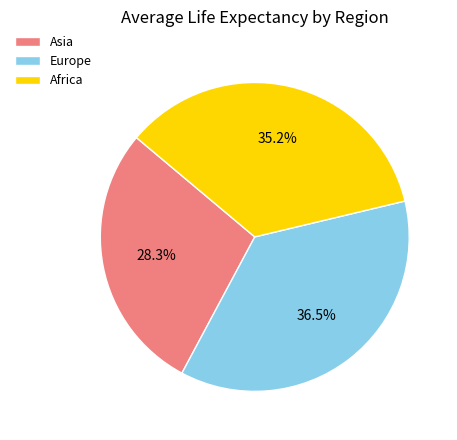

What is the ratio of the value at Europe to the value at Africa?

1.0